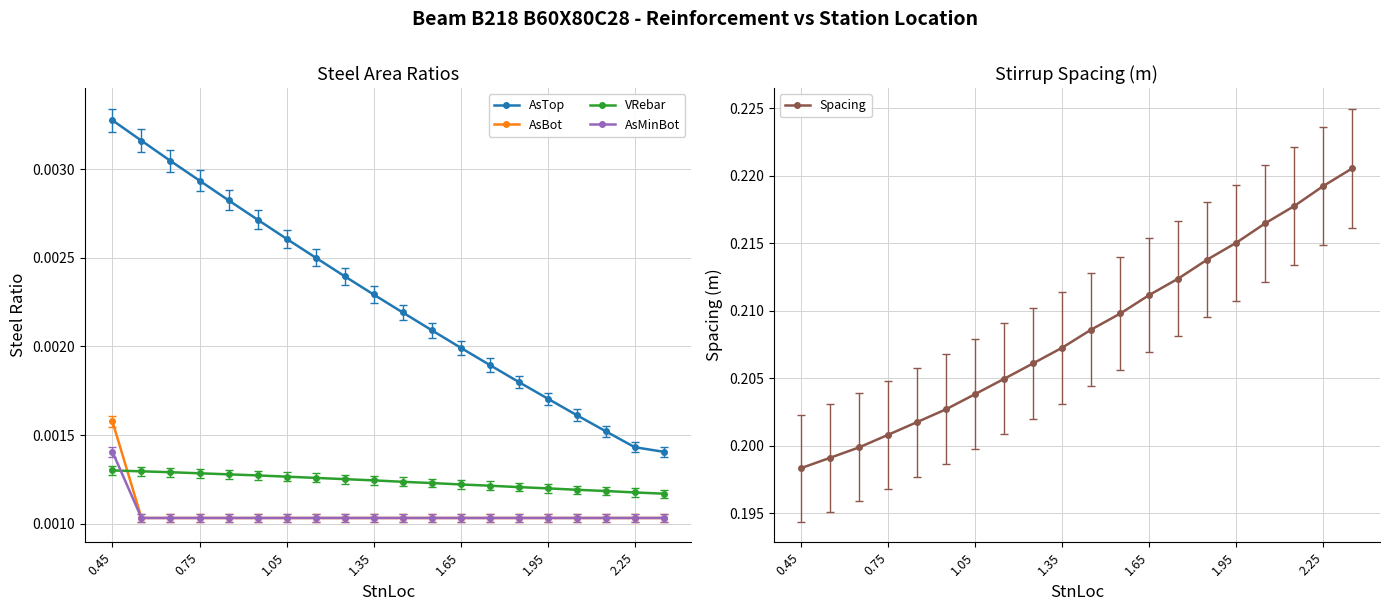

What are all the series names shown in the legend?

AsTop, AsBot, VRebar, AsMinBot, Spacing